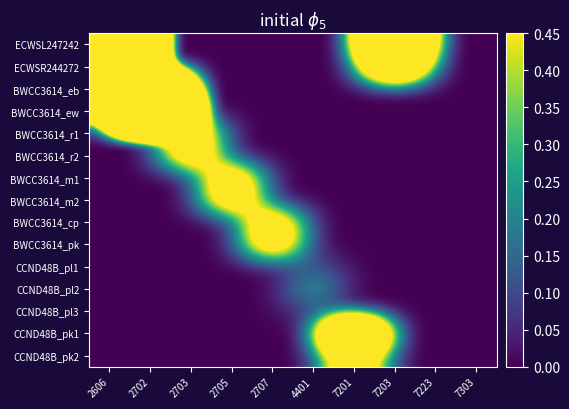

Count the number of categories in the chart.

10